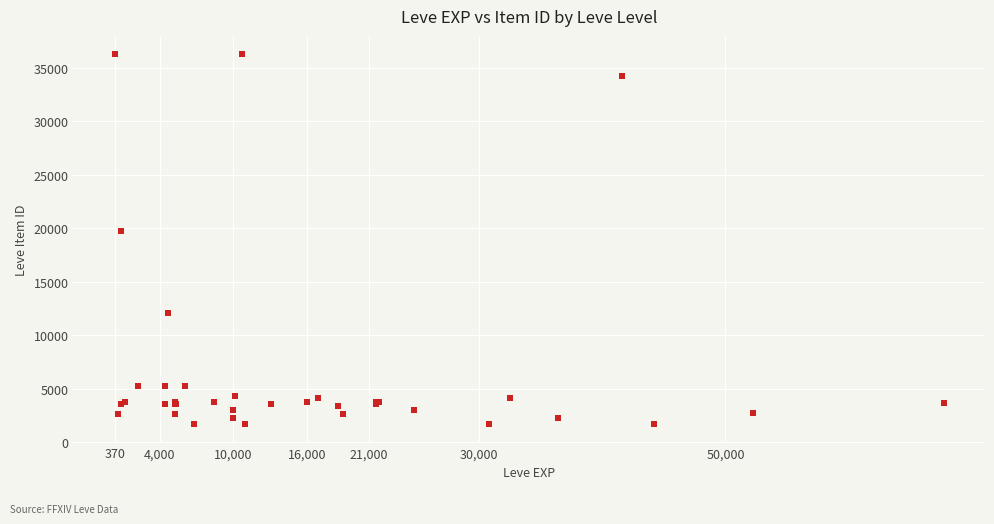

What Y value in the scatter plot is closest to 18967?

19744